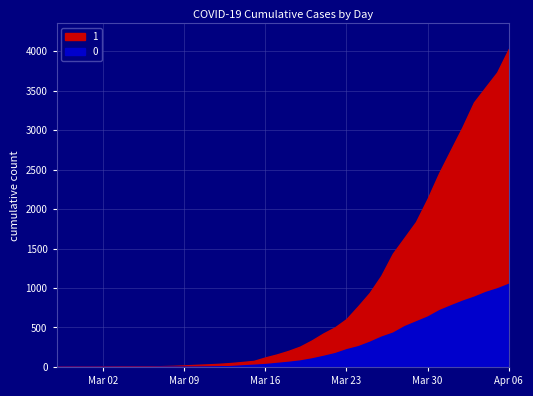

What is the total value across all series at 2020-04-06?

5082